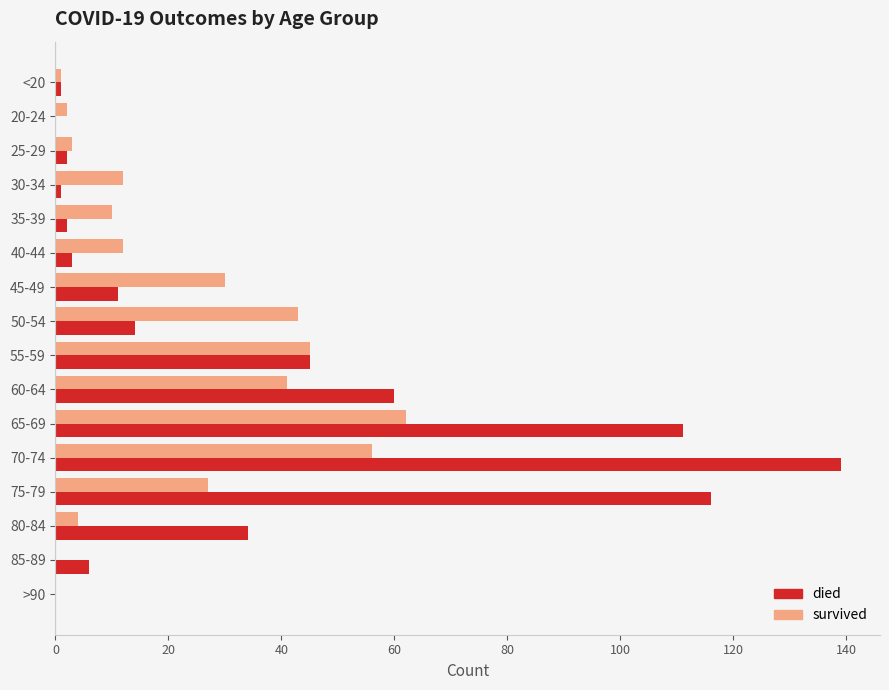

Which series has the largest total across all categories?

died